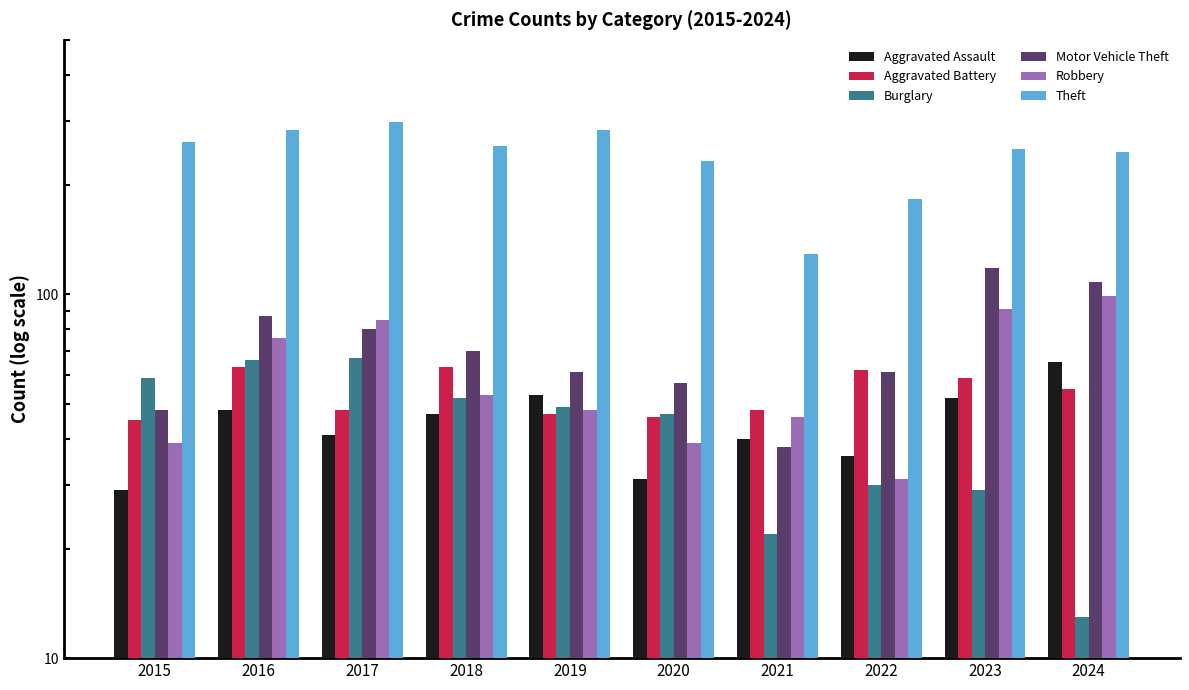

Reading right to left, transcribe all the data shown in this chart.

Aggravated Assault: 2024=65	2023=52	2022=36	2021=40	2020=31	2019=53	2018=47	2017=41	2016=48	2015=29
Aggravated Battery: 2024=55	2023=59	2022=62	2021=48	2020=46	2019=47	2018=63	2017=48	2016=63	2015=45
Burglary: 2024=13	2023=29	2022=30	2021=22	2020=47	2019=49	2018=52	2017=67	2016=66	2015=59
Motor Vehicle Theft: 2024=108	2023=118	2022=61	2021=38	2020=57	2019=61	2018=70	2017=80	2016=87	2015=48
Robbery: 2024=99	2023=91	2022=31	2021=46	2020=39	2019=48	2018=53	2017=85	2016=76	2015=39
Theft: 2024=246	2023=250	2022=183	2021=129	2020=233	2019=282	2018=255	2017=297	2016=282	2015=262